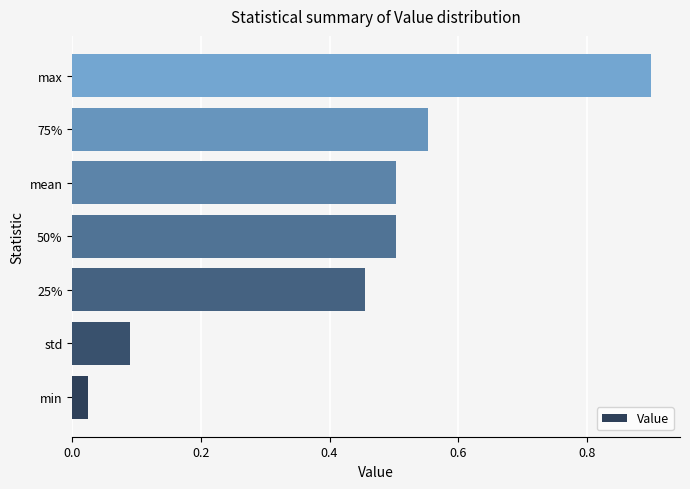

Which has a higher value, 25% or mean?

mean